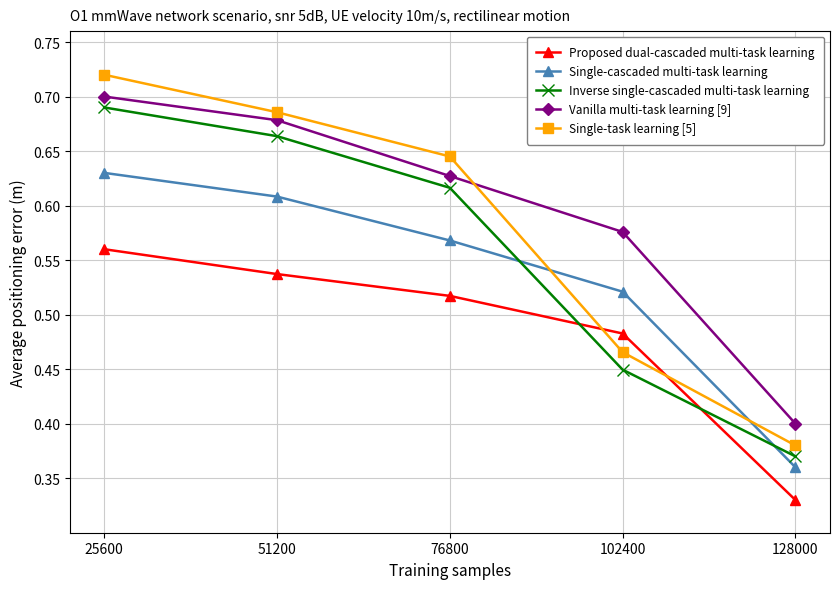

Which series has the largest range (max minus min)?

Single-task learning [5]